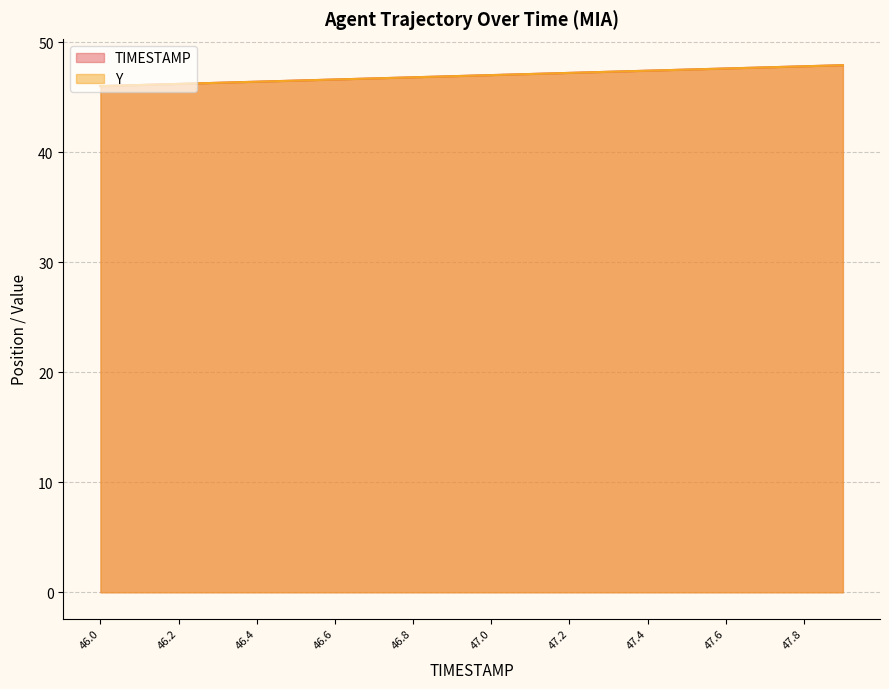

Which series changed the most between 46.4 and 47.0?

Y